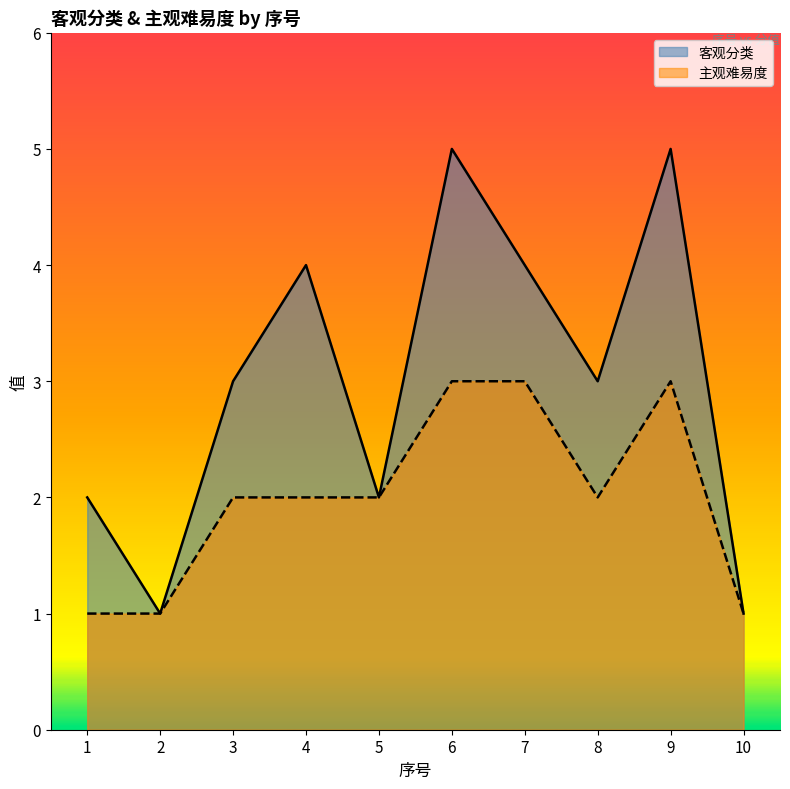

What is the difference between the maximum and second lowest values in the 客观分类 series?

4